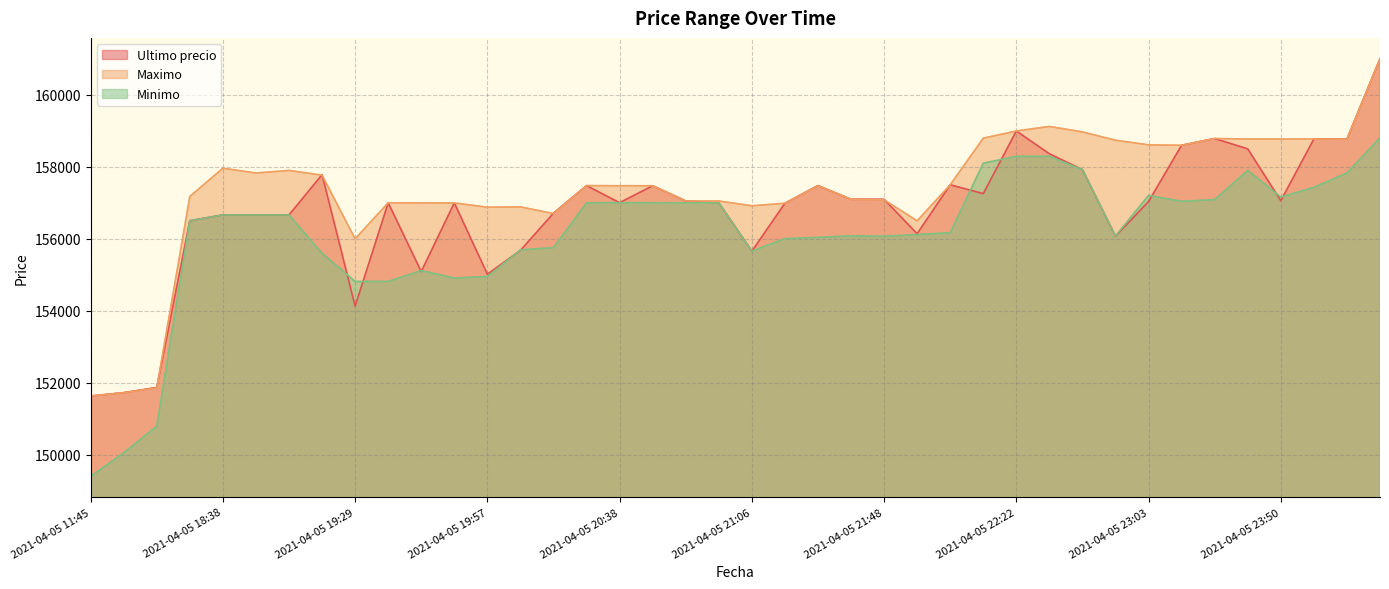

At how many categories does at least one series exceed 157594?

17